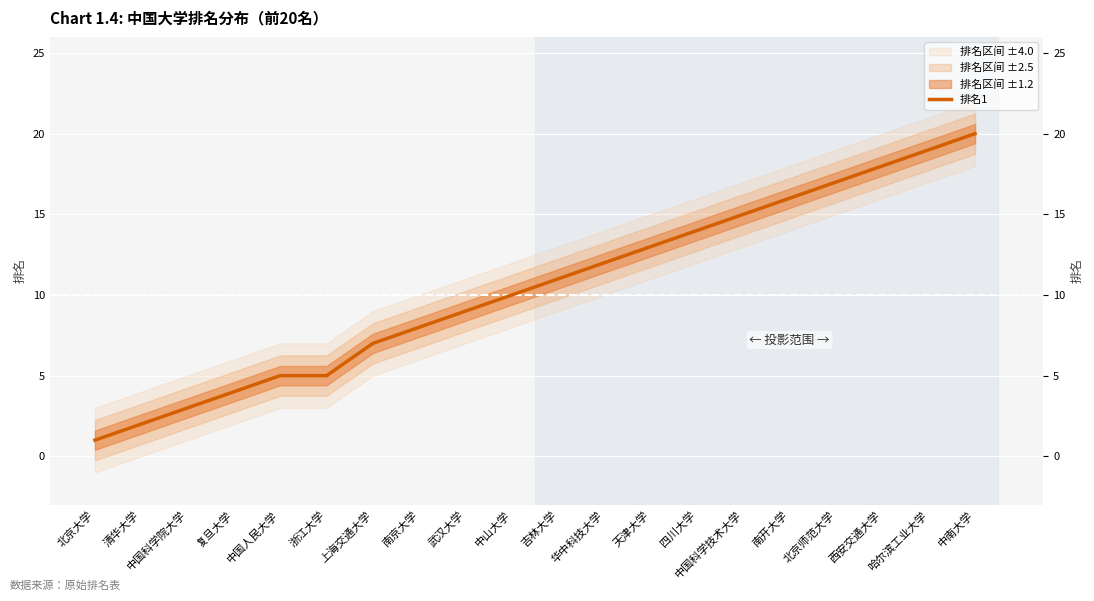

How many distinct data groups are displayed?

1